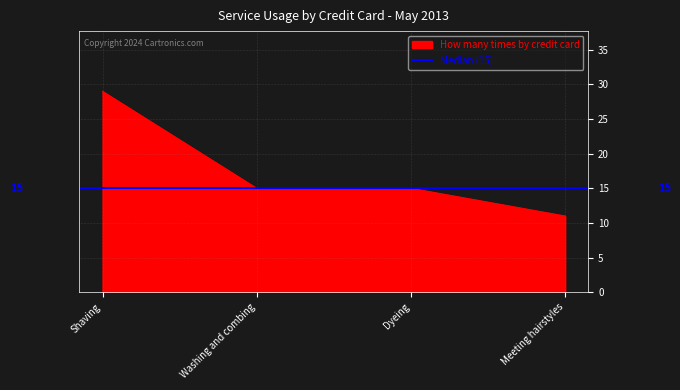

Reading right to left, list all the values displayed in this chart.

11	15	15	29